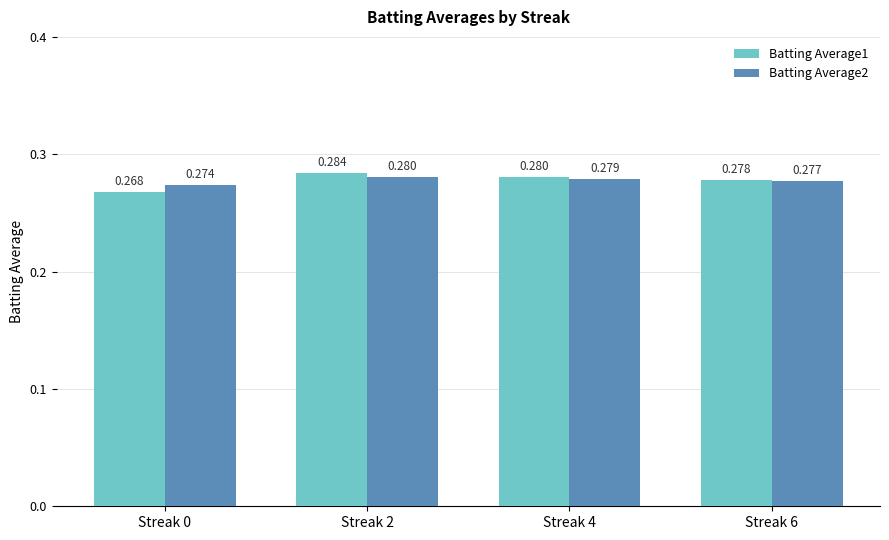

Rank the categories by Batting Average2 value from lowest to highest.

Streak 0, Streak 6, Streak 4, Streak 2